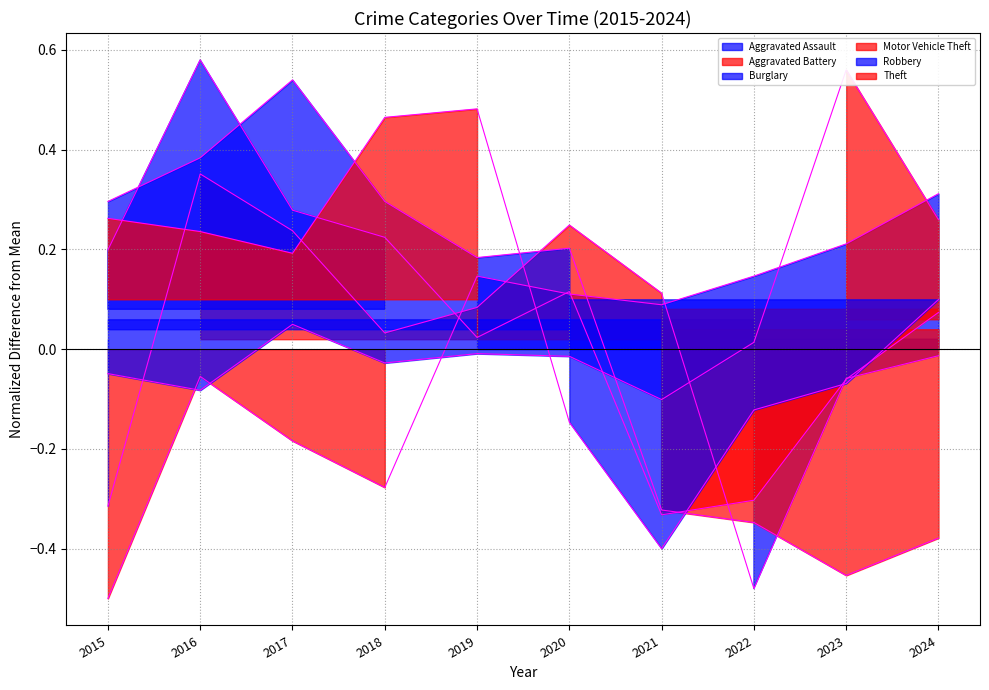

How many intersections are there between Theft and Aggravated Assault?

1